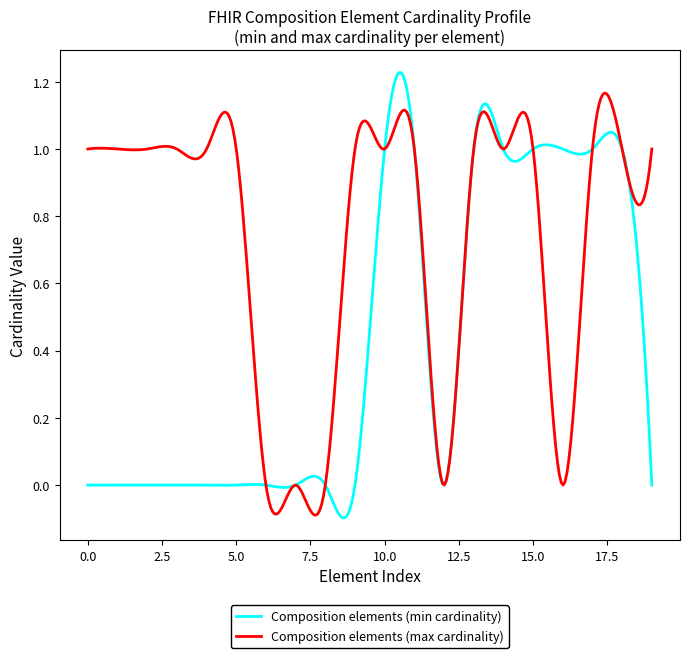

In Composition elements (max cardinality), how many points are lower than both neighbors (excluding endpoints)?

9